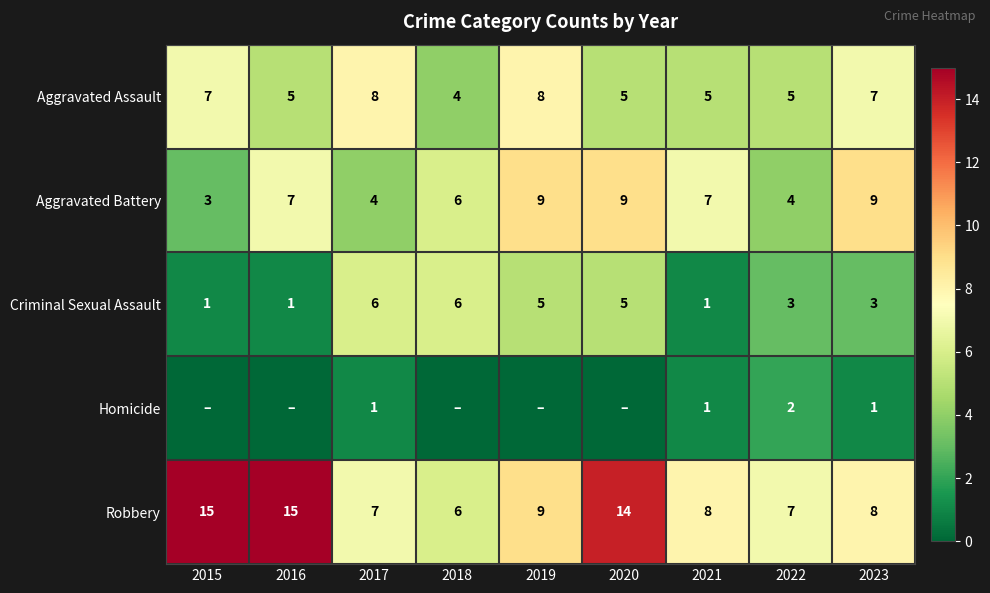

What is the lowest value of the Criminal Sexual Assault series?

1